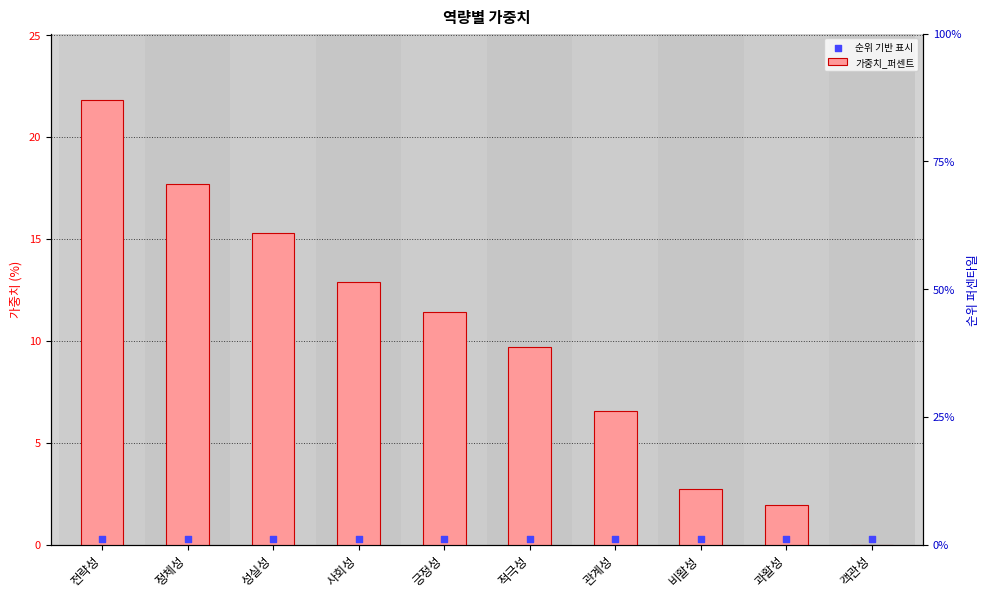

Is the value of 순위 기반 표시 at 관계성 greater than the value of 가중치_퍼센트 at 정체성?

No